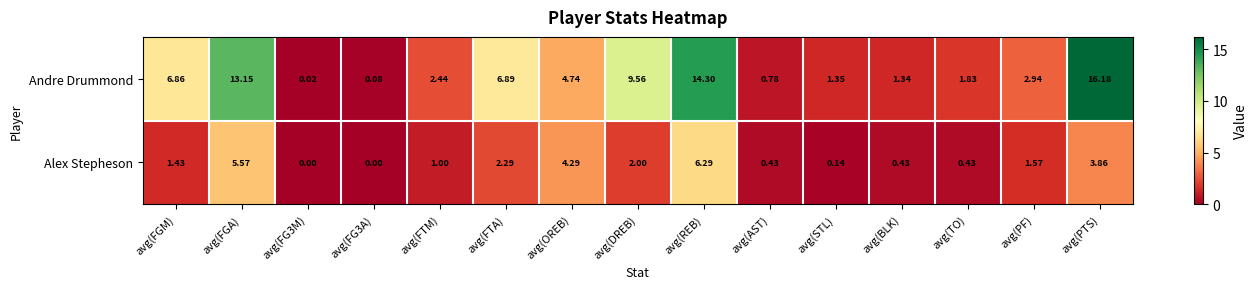

At which category does the chart reach its peak across all series?

avg(PTS)